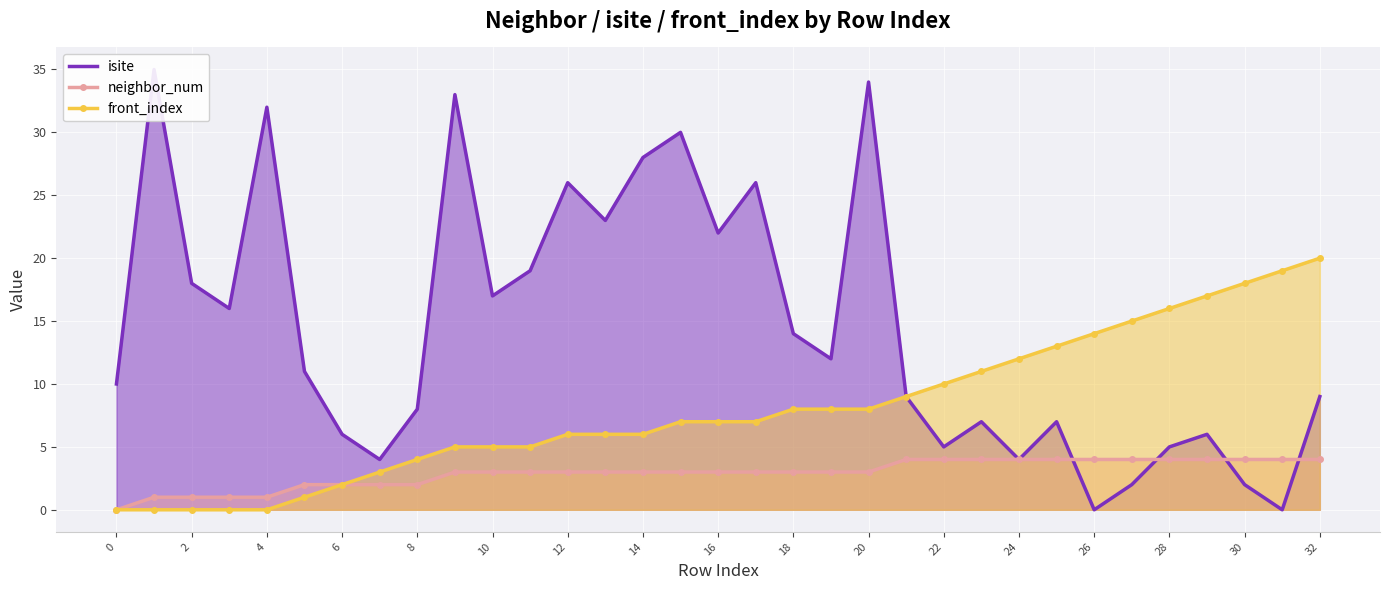

Rank the categories by isite value from lowest to highest.

26, 31, 27, 30, 7, 24, 22, 28, 6, 29, 23, 25, 8, 21, 32, 0, 5, 19, 18, 3, 10, 2, 11, 16, 13, 12, 17, 14, 15, 4, 9, 20, 1